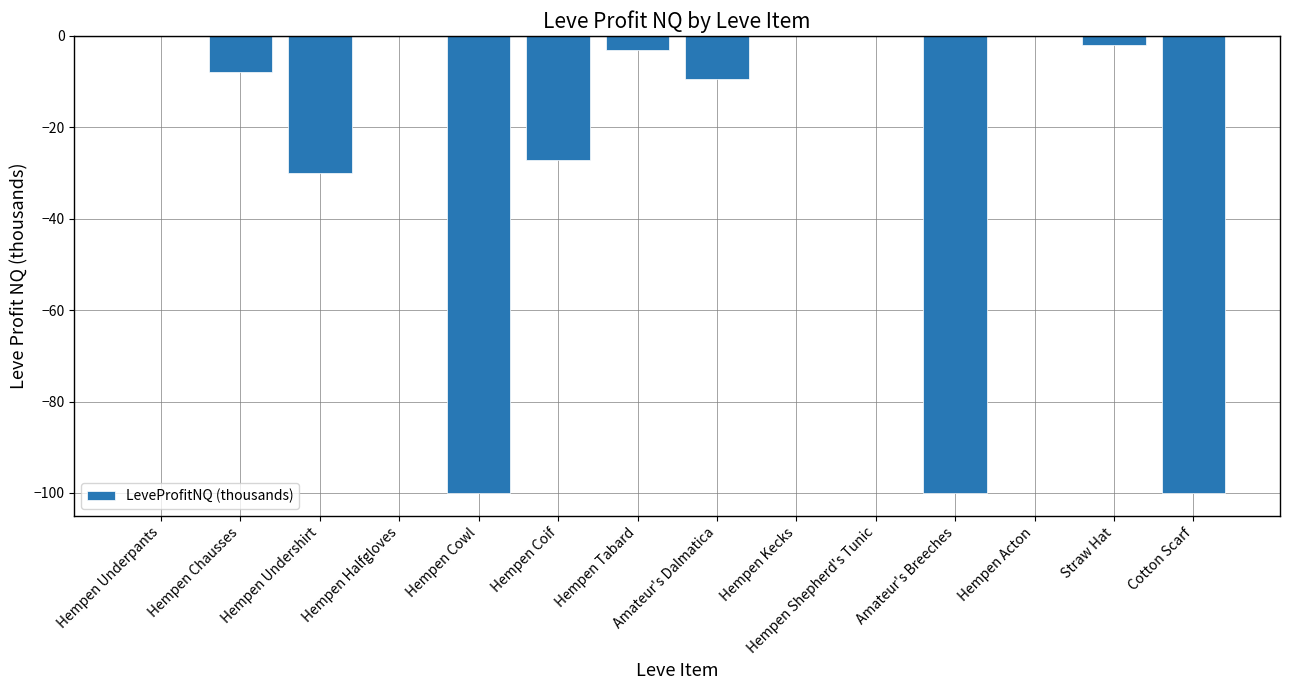

What is the sum of the values at Hempen Halfgloves and Hempen Coif?

-27.1